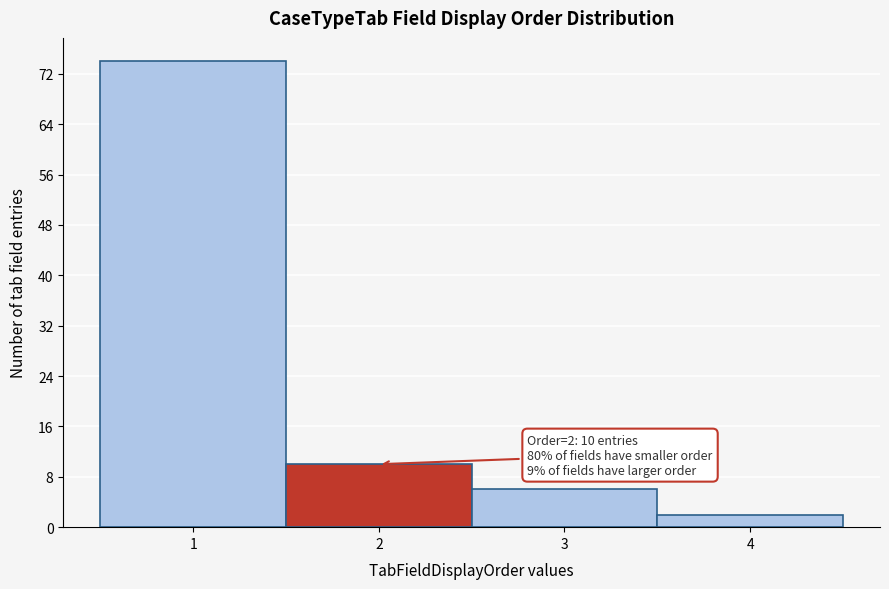

Over which range of the x-axis is the bar tallest?

0.5 to 1.5